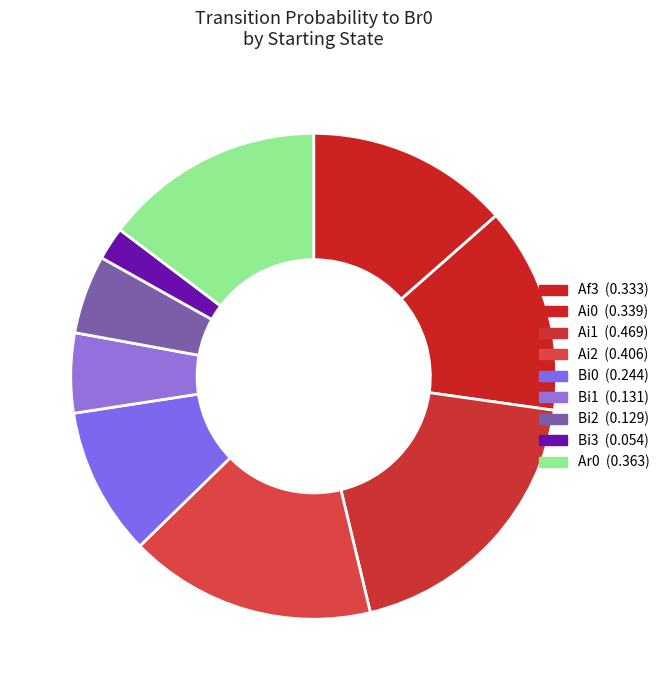

How many segments does this pie chart have?

9